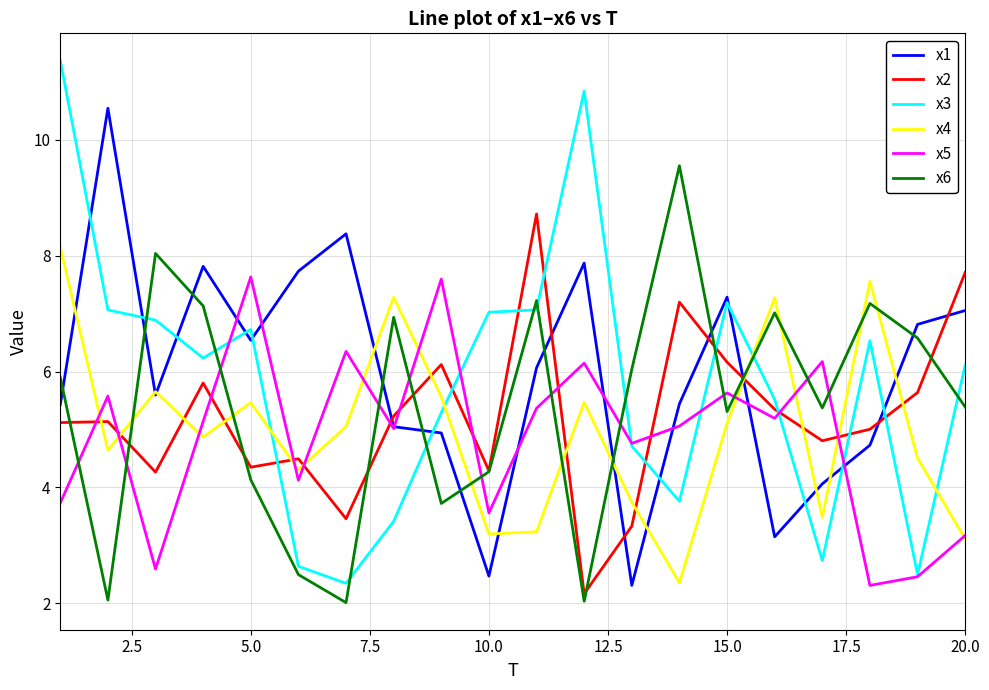

True or false: x6 and x4 intersect in this chart.

True